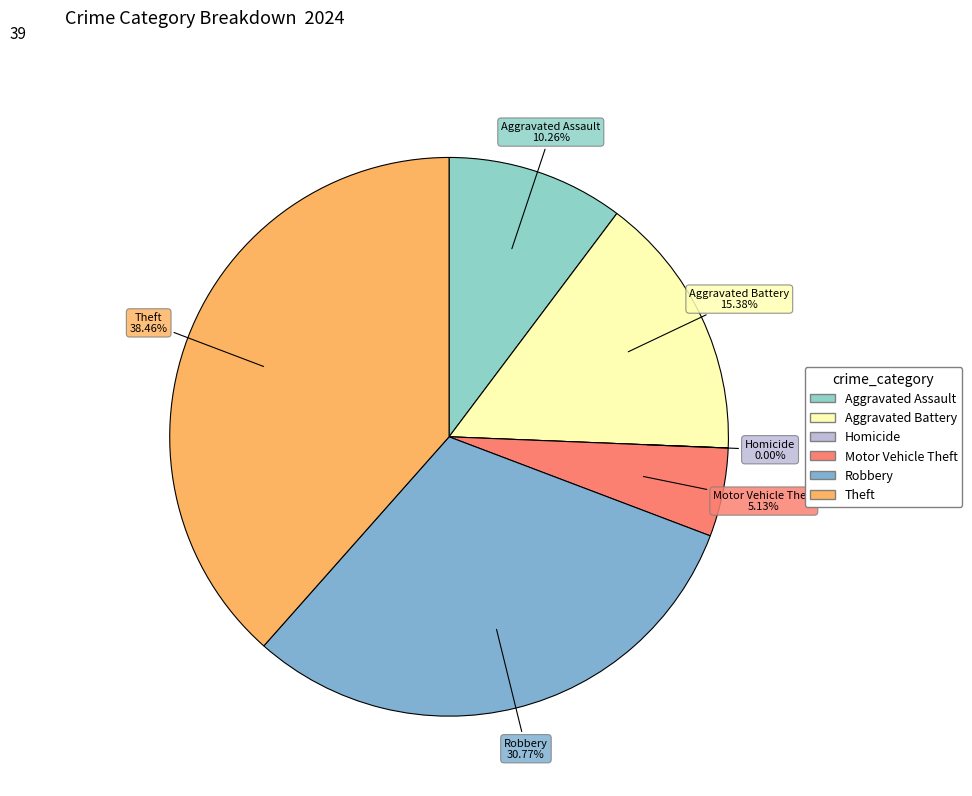

To the nearest percent, what percentage of the pie is Motor Vehicle Theft?

5%